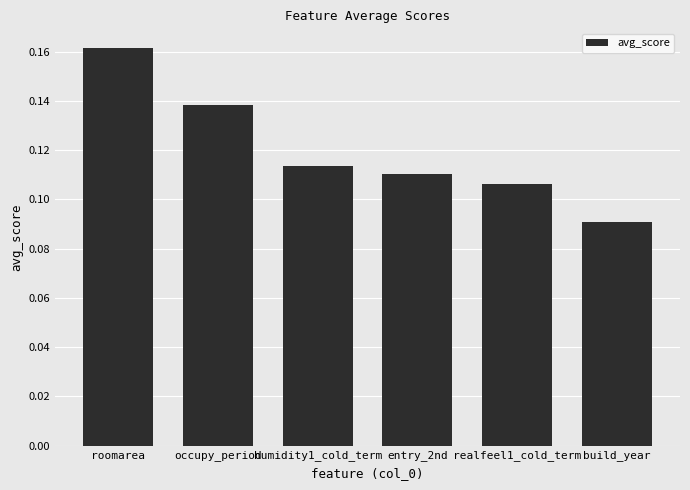

What is the change in value from roomarea to build_year?

-0.1